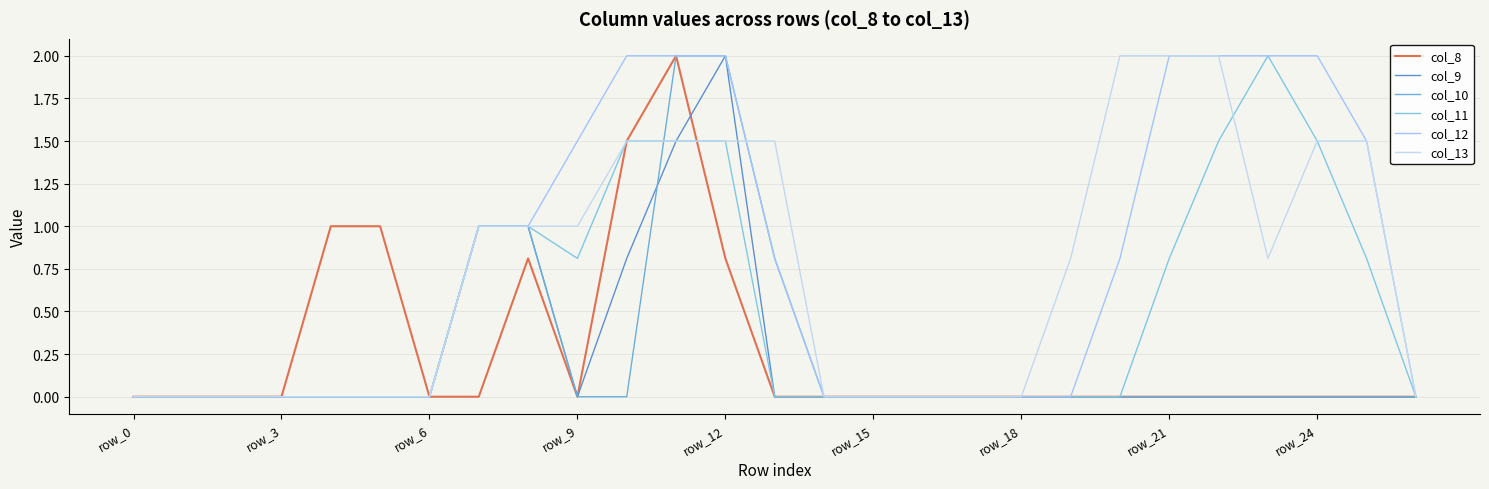

True or false: col_13 has more than 2 interior local peaks.

False